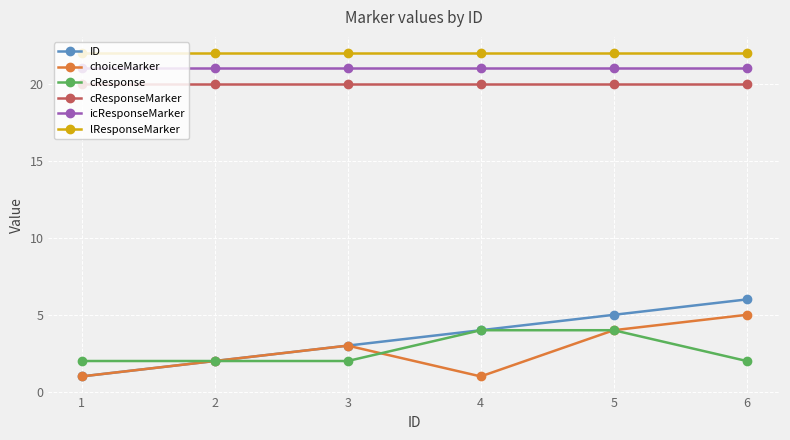

What is the difference between the highest and lowest values at 5?

18